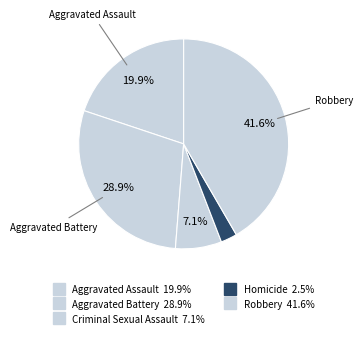

To the nearest percent, what is the difference between the Robbery and Homicide slice percentages?

39%